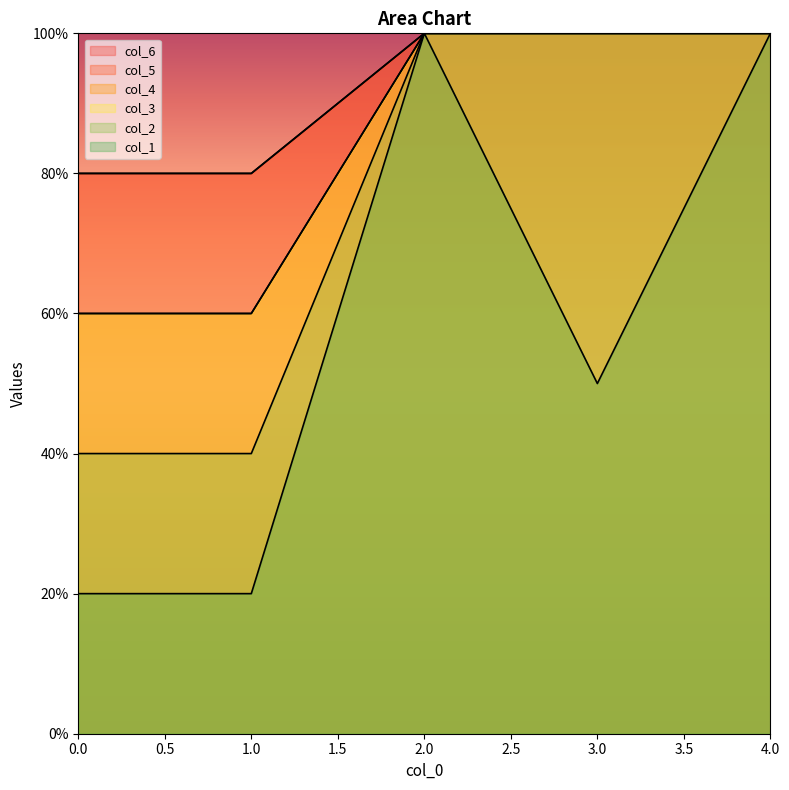

At which label does col_1 first exceed 50?

2.0